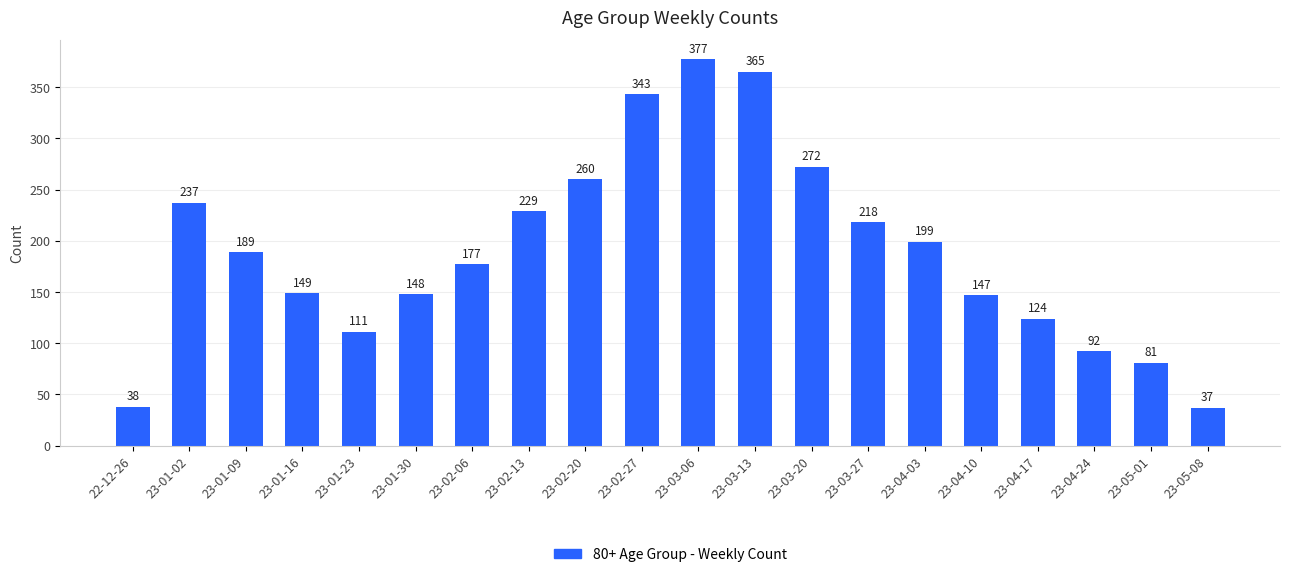

What is the sum of the values at 23-05-08 and 22-12-26?

75